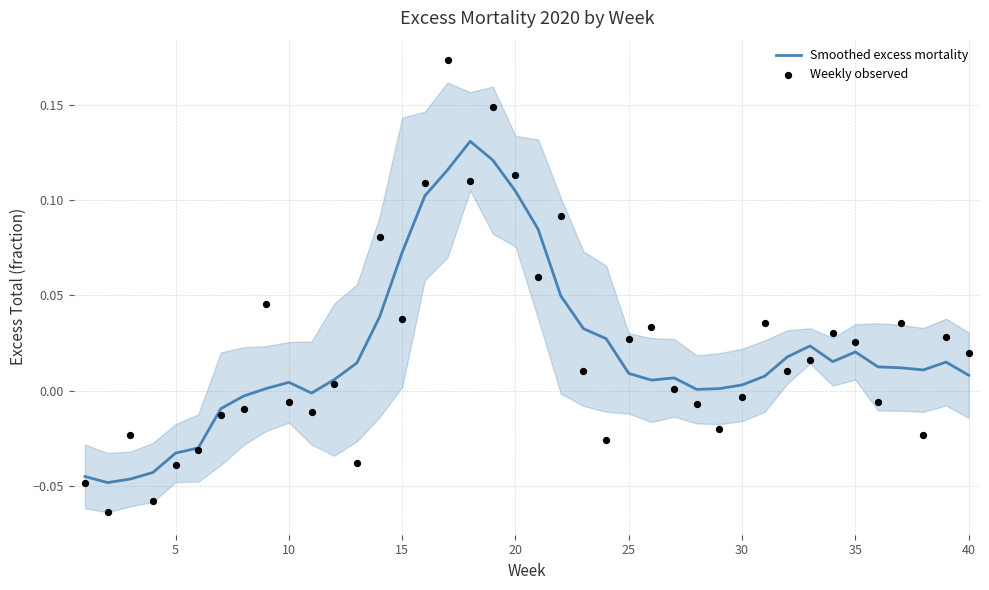

At how many categories does at least one series exceed 0?

31